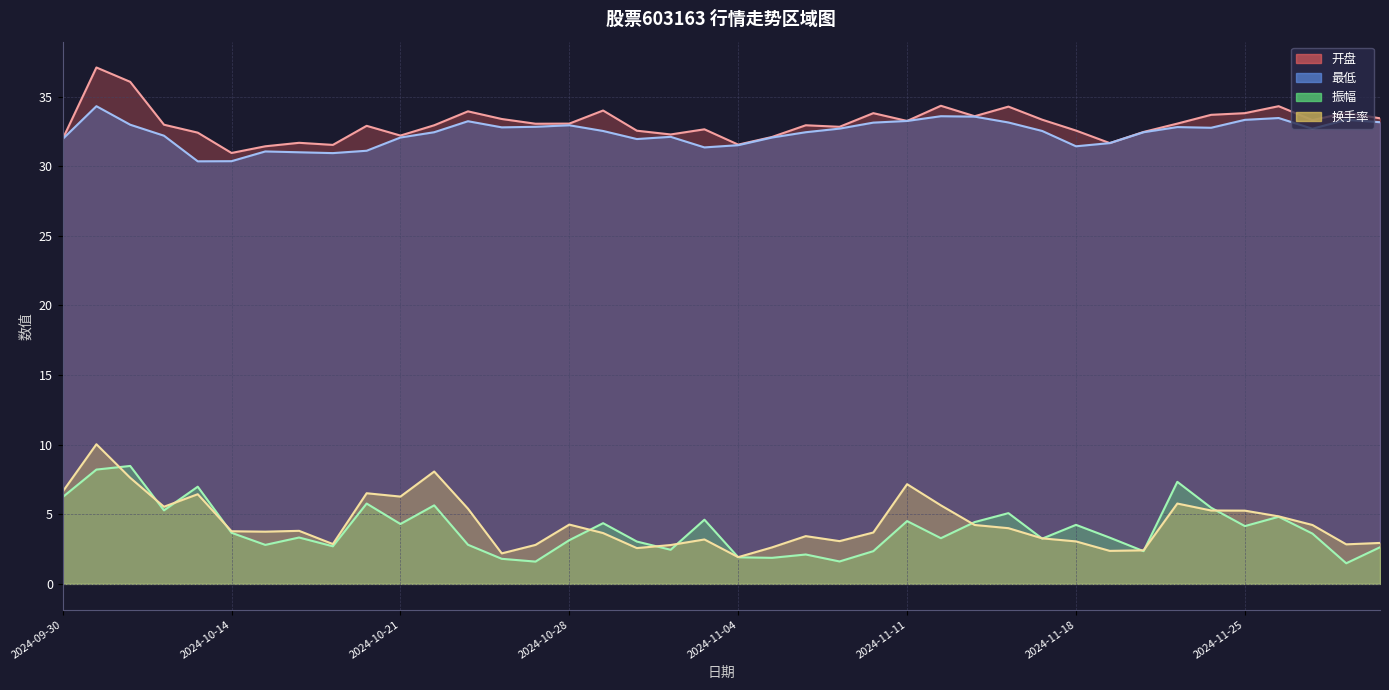

True or false: 最低 has more than 2 interior local peaks.

True